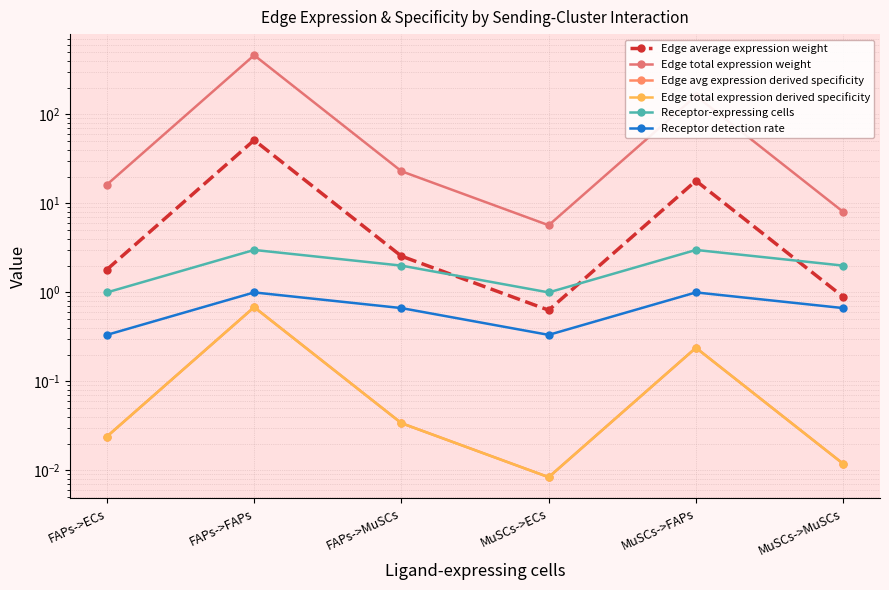

What is the value of the Receptor-expressing cells point at the 1st from the left?

1.0